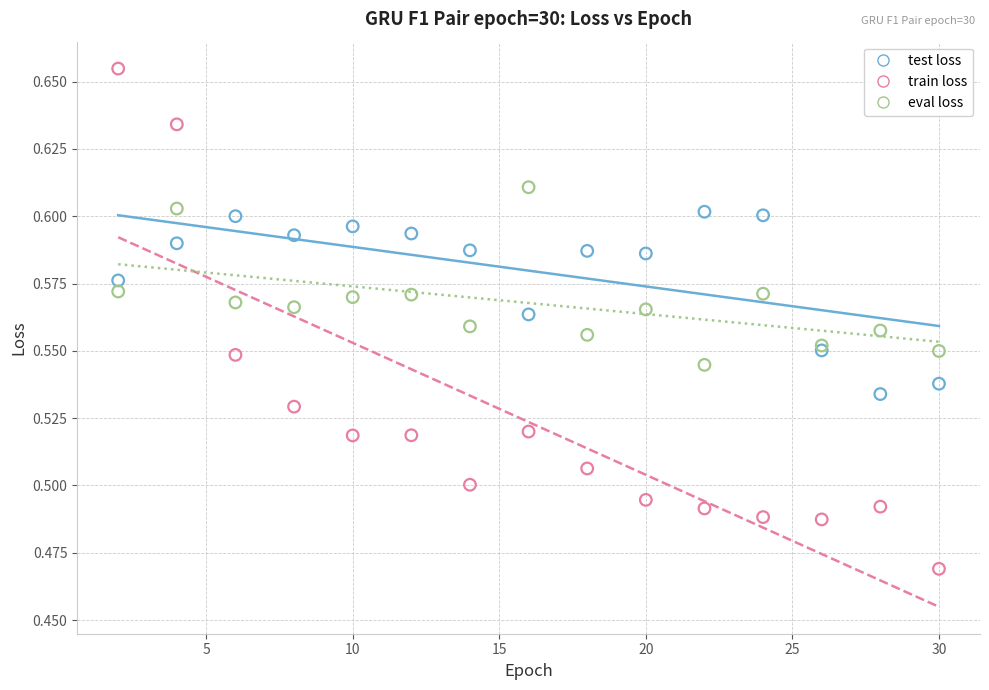

Which series contains the highest Y value?

train loss